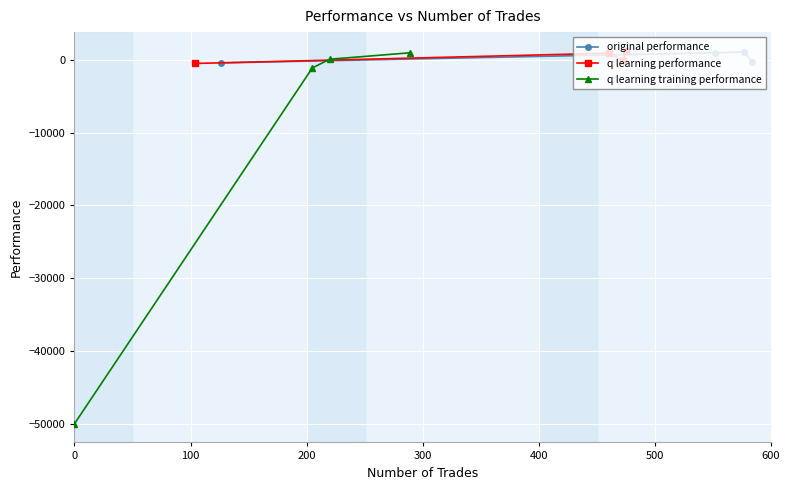

After their last crossing, which series has the higher values: original performance or q learning performance?

q learning performance